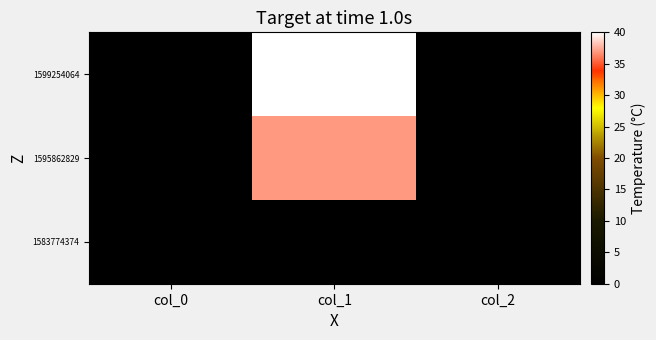

Count the number of categories in the chart.

3